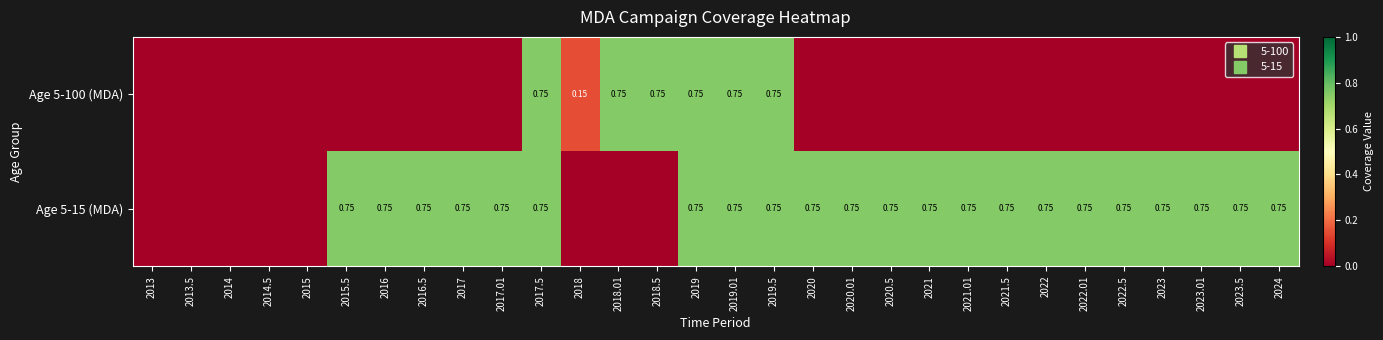

At which category is the sum across all series the highest?

2017.5